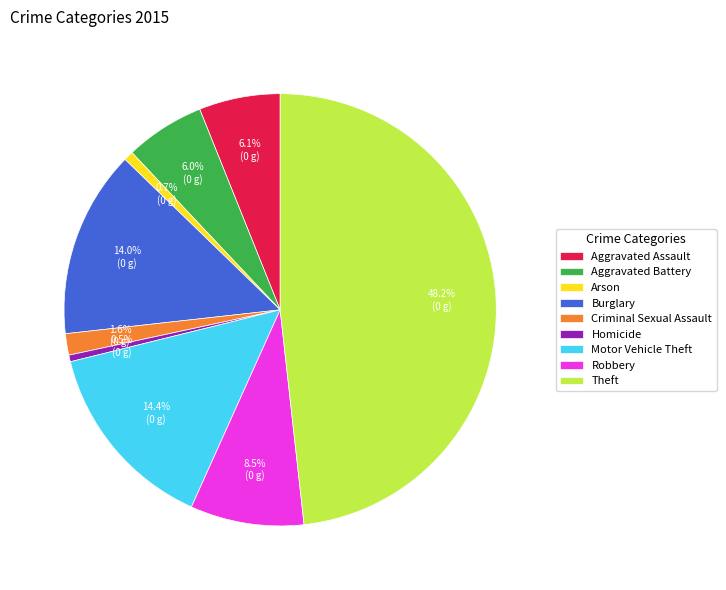

Which category has the biggest portion of the pie?

Theft